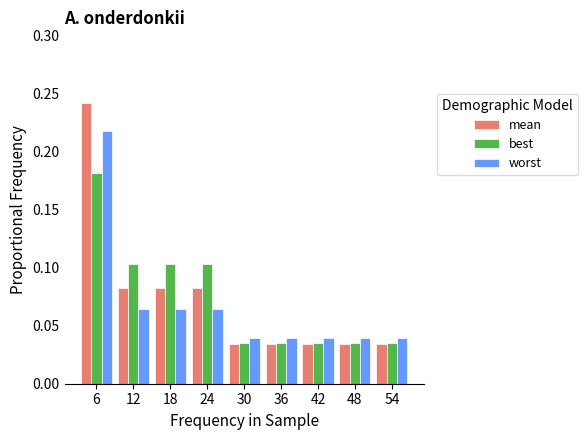

How many worst values are between 0 and 1?

9